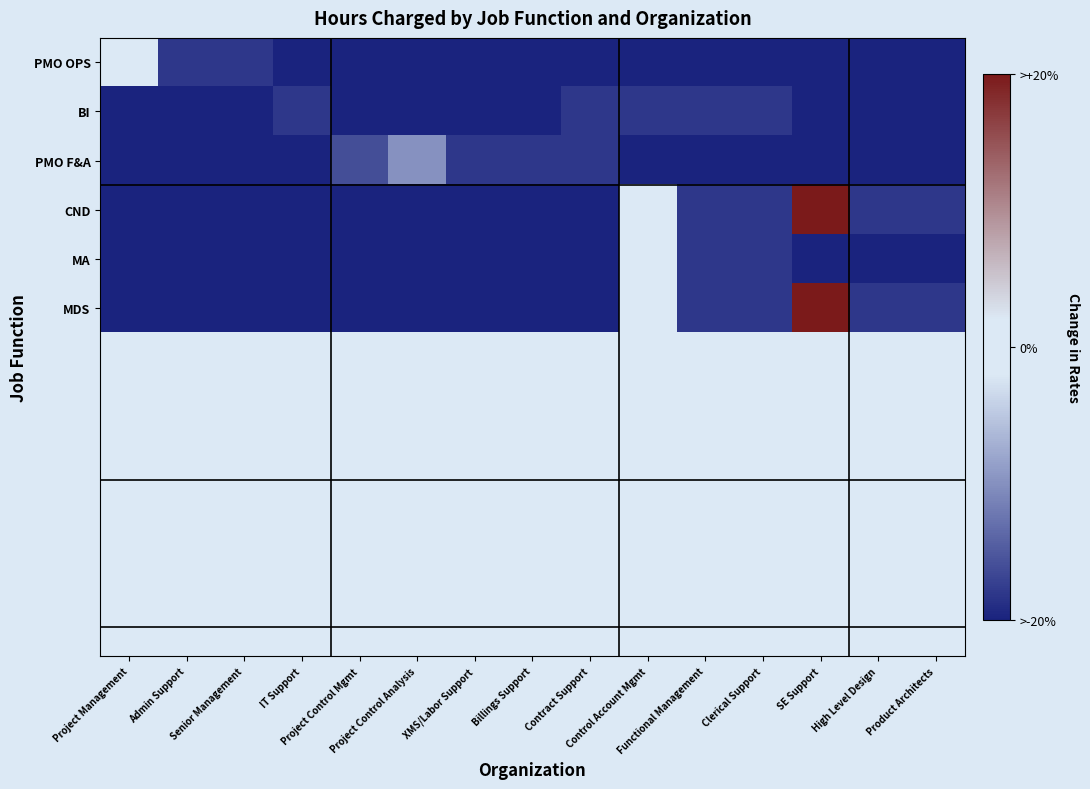

At how many categories does at least one series exceed 8?

1